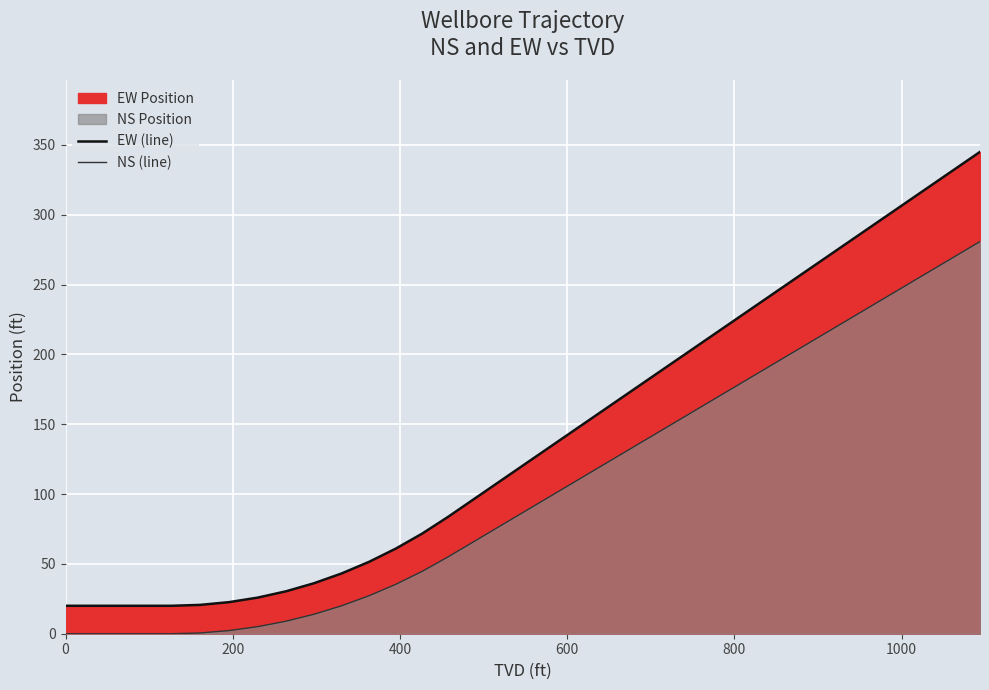

Does the chart display data point markers on the line(s)?

No